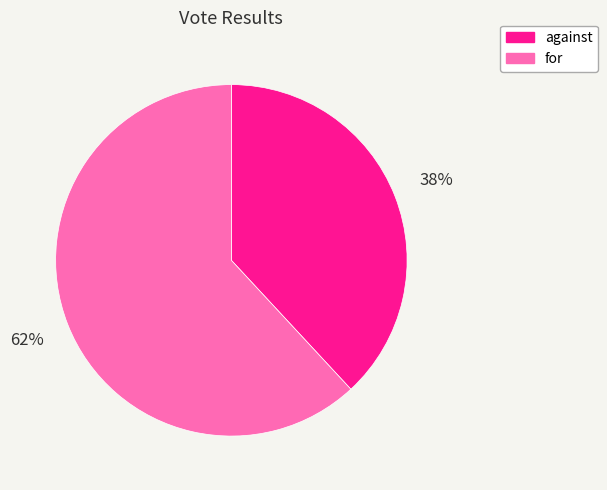

What is the largest slice in the pie chart?

for